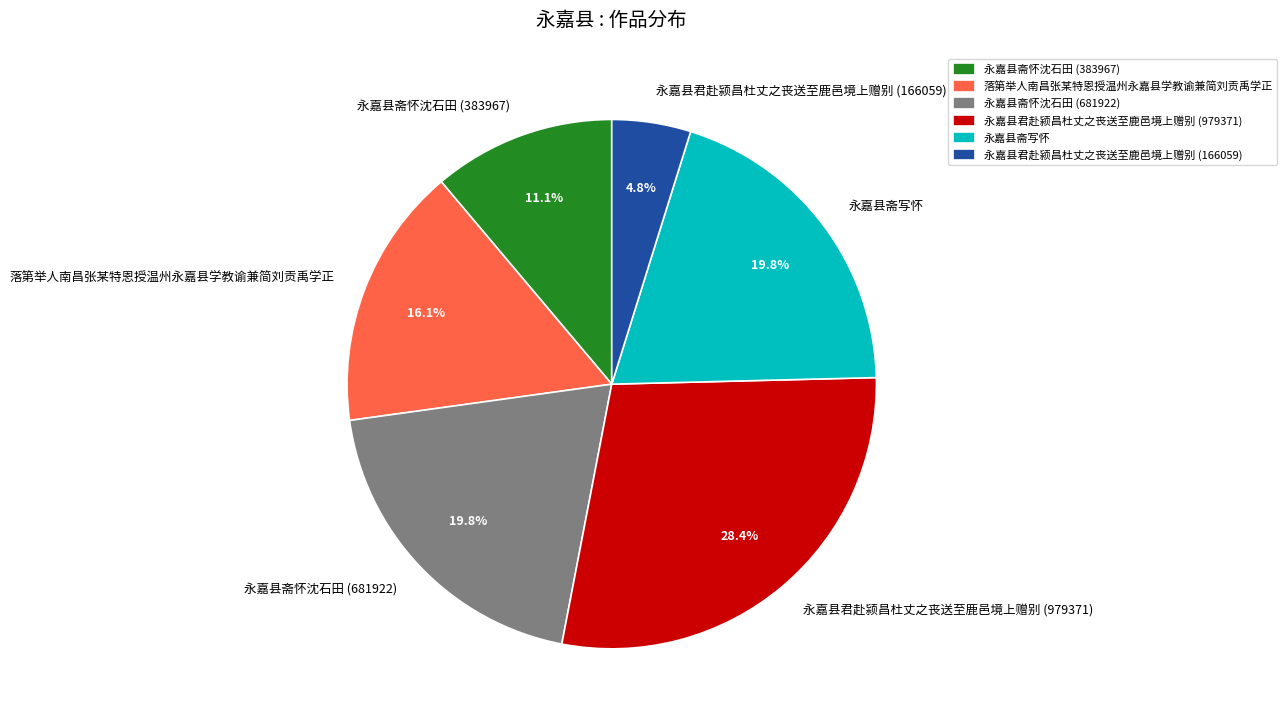

Which category has the smallest portion of the pie?

永嘉县君赴颍昌杜丈之丧送至鹿邑境上赠别 (166059)